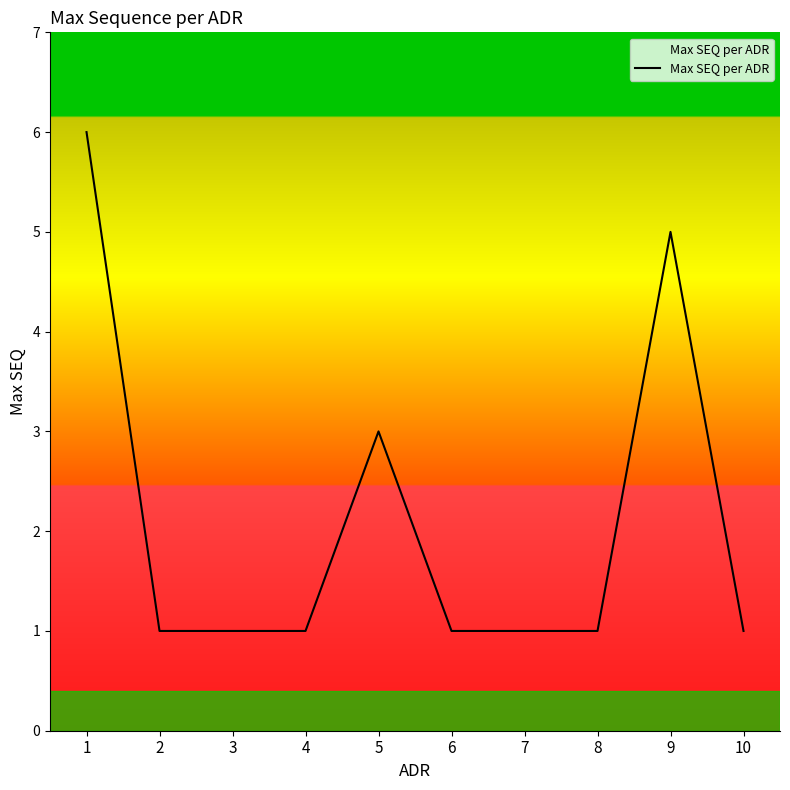

How many lines are shown in the chart?

1